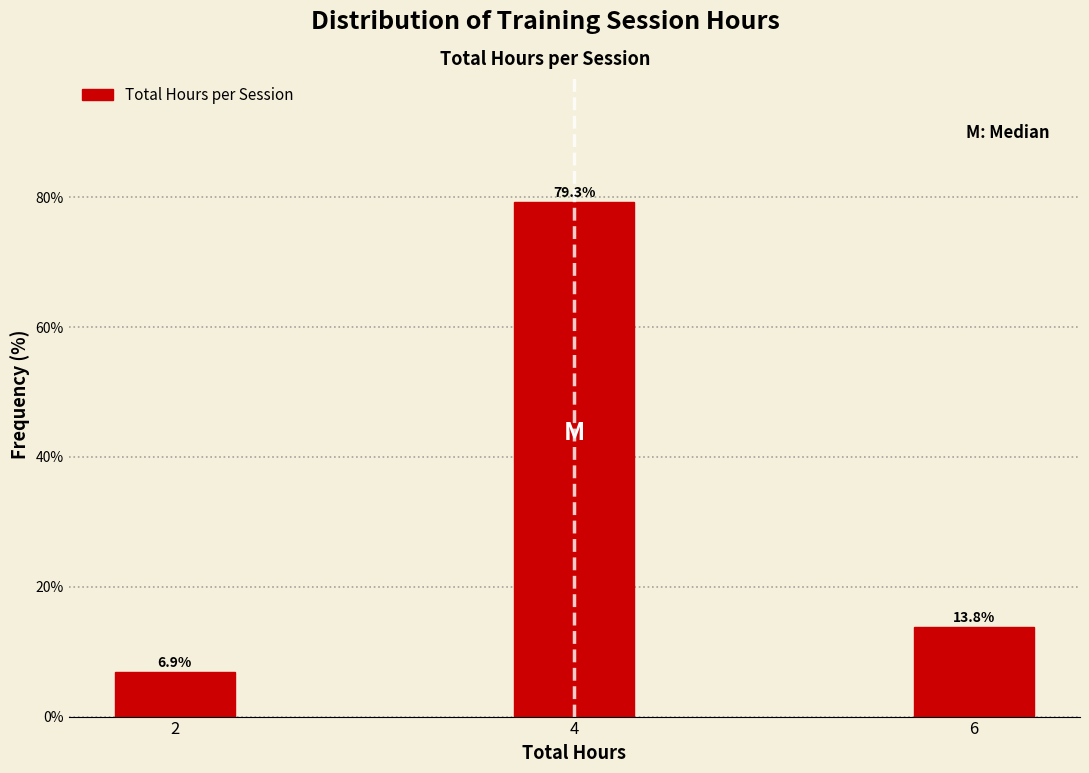

Reading left to right, extract all data points from this chart.

6.9	79.3	13.8